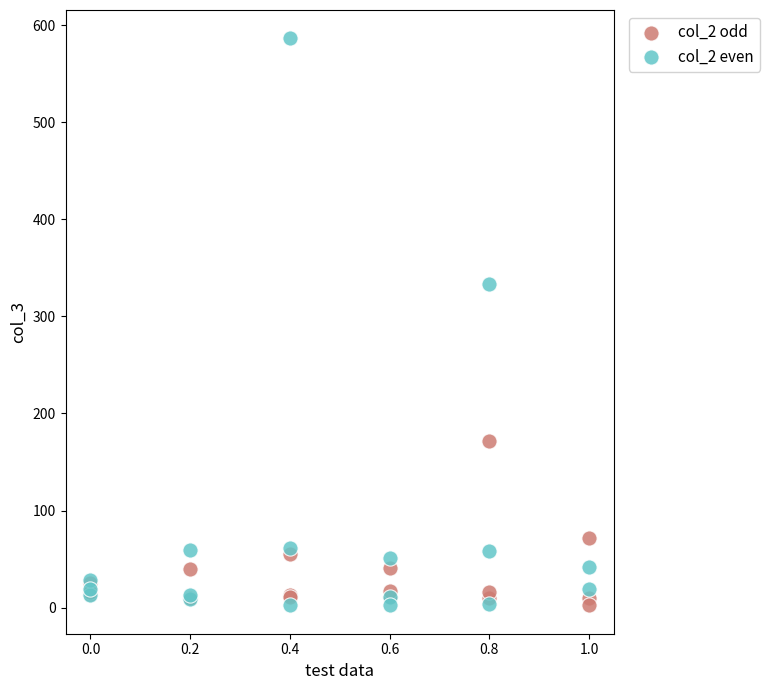

Which series reaches the maximum Y coordinate?

col_2 even